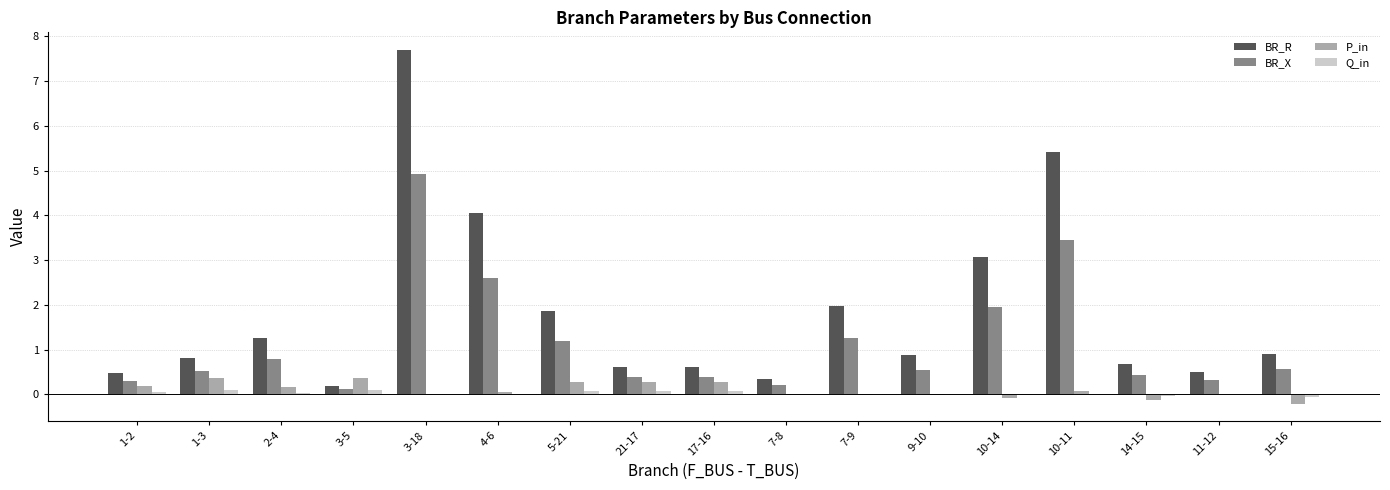

Which series has the largest range (max minus min)?

BR_R